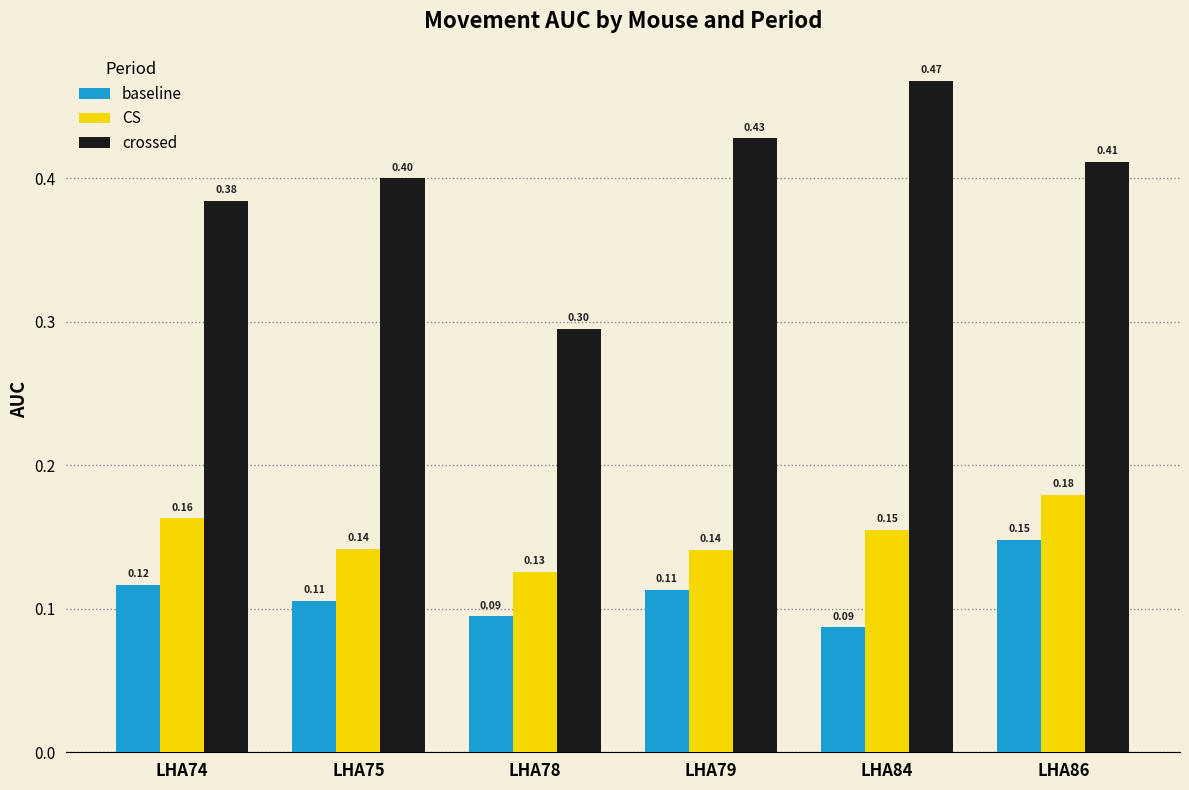

How many data points does each series have?

6